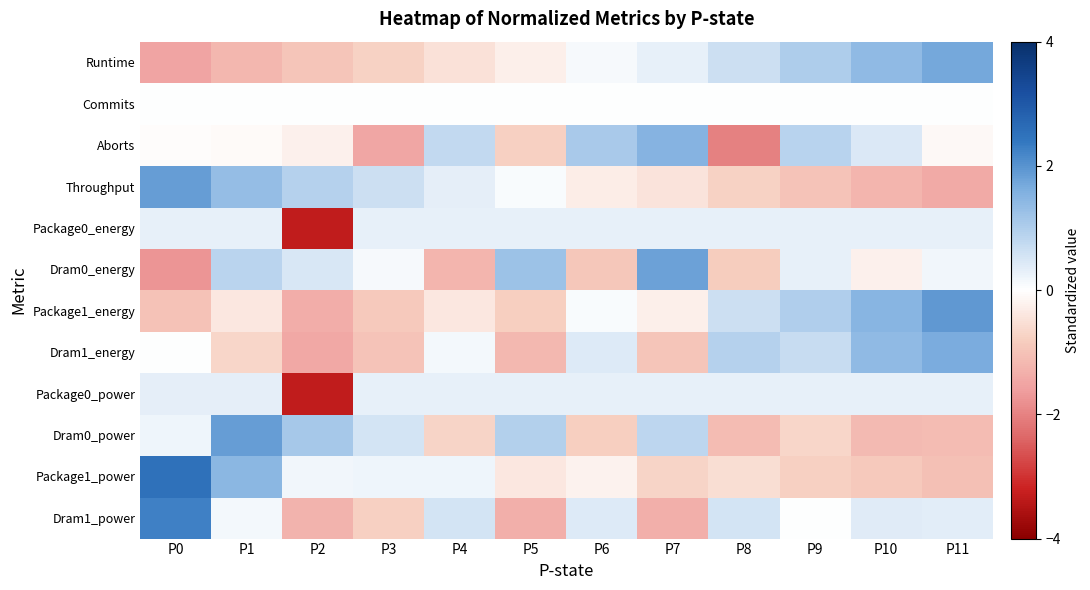

Which has a higher value, P8 or P1?

P8